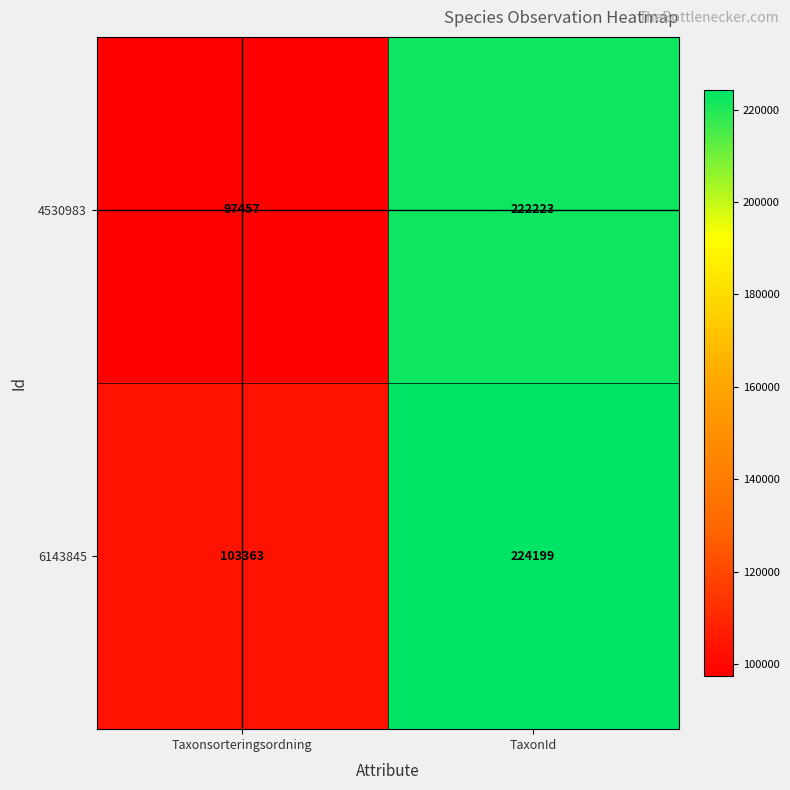

Reading right to left, what are all the values shown in this chart?

4530983: 222223	97457
6143845: 224199	103363